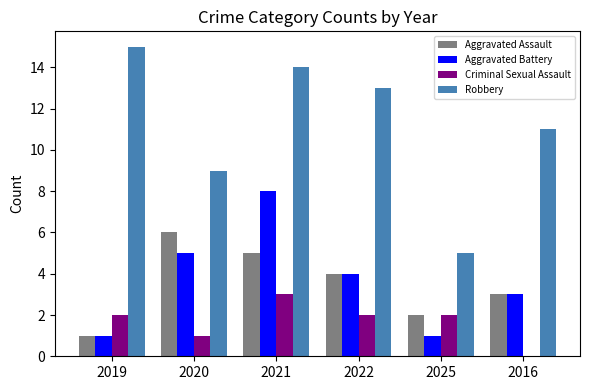

What are all the series names shown in the legend?

Aggravated Assault, Aggravated Battery, Criminal Sexual Assault, Robbery